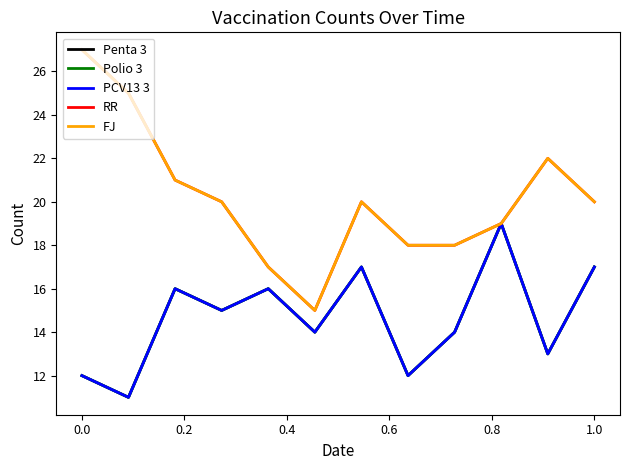

Which series has the largest total across all categories?

RR